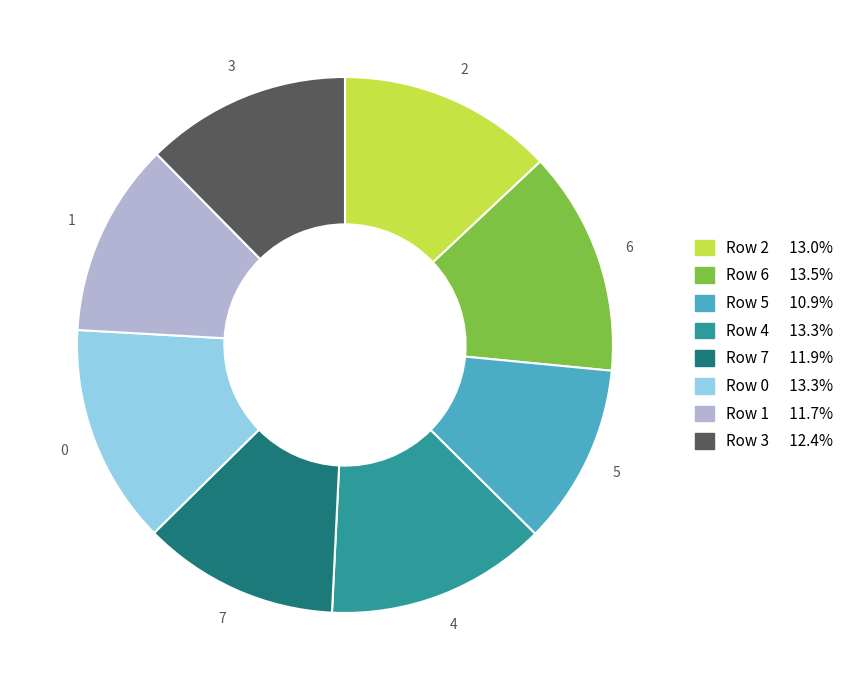

Approximately how many times larger is the value at Row 6 13.5% compared to Row 7 11.9%?

1.1